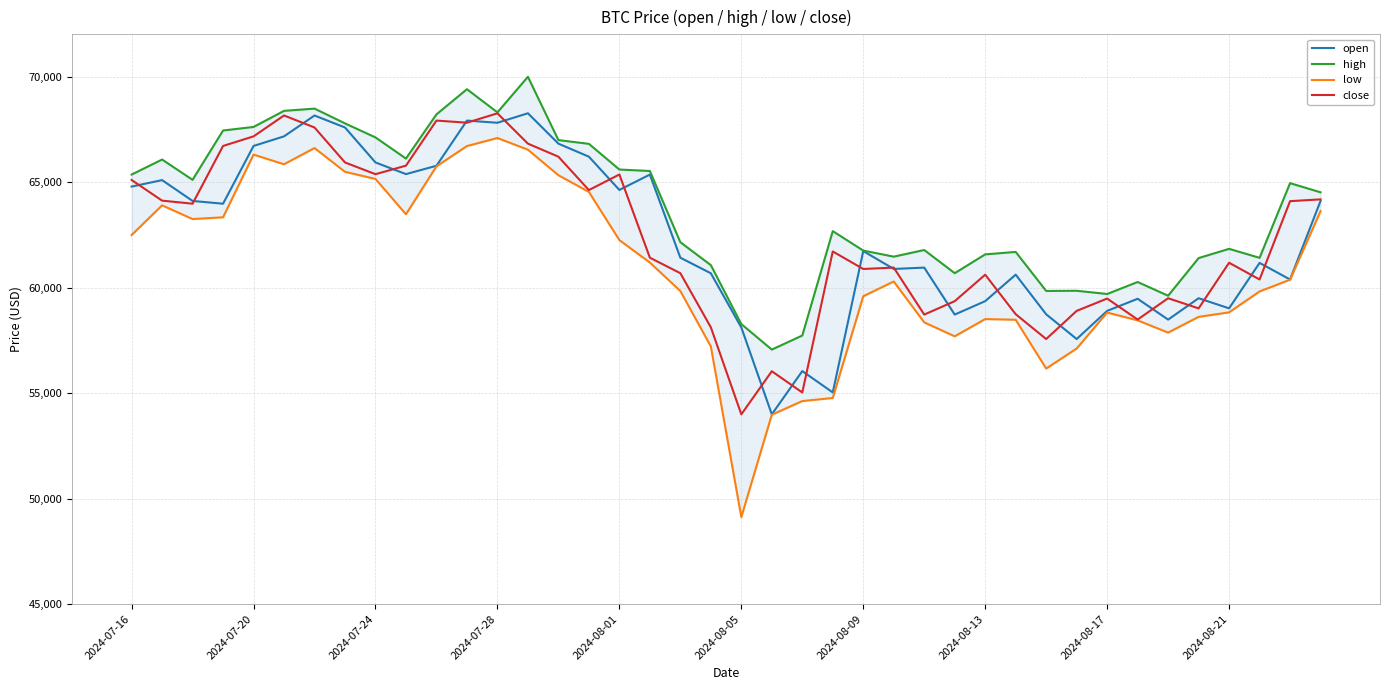

How many interior local peaks does the high series have?

11